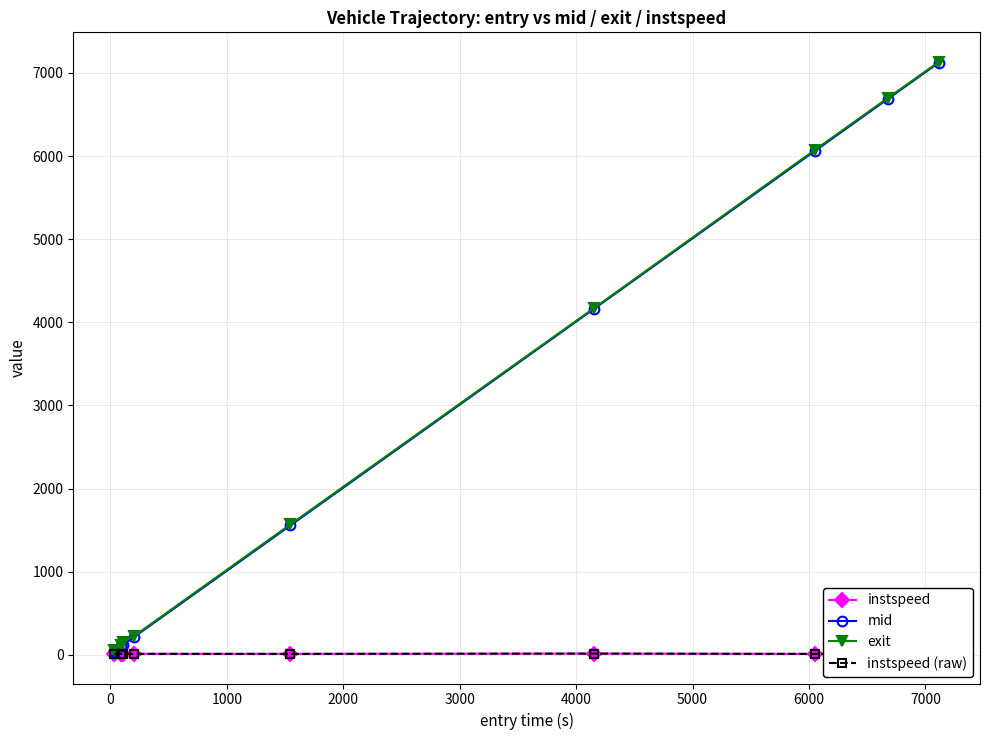

Is this an area chart (filled region under the line)?

No